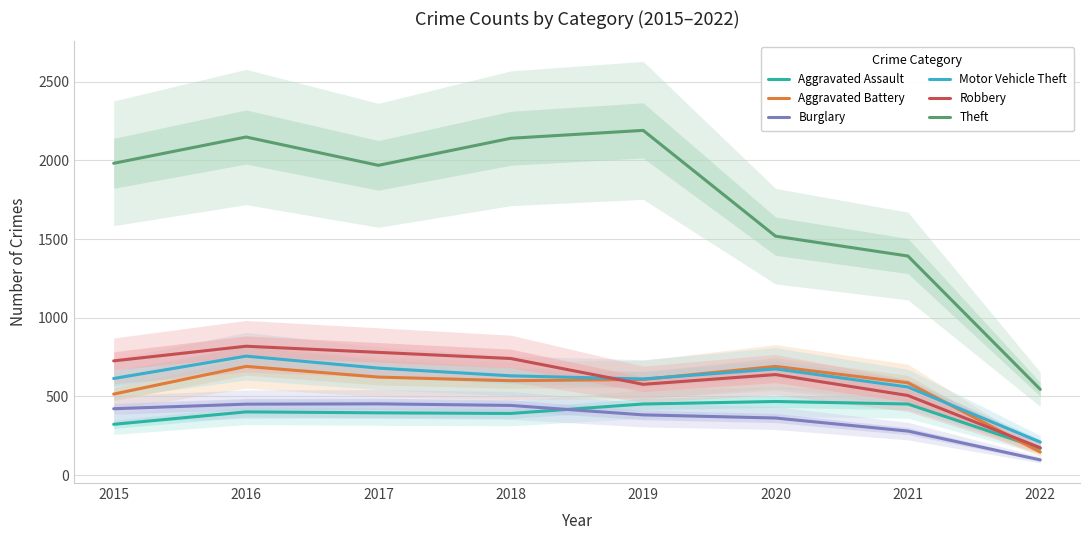

Which series has the largest total across all categories?

Theft